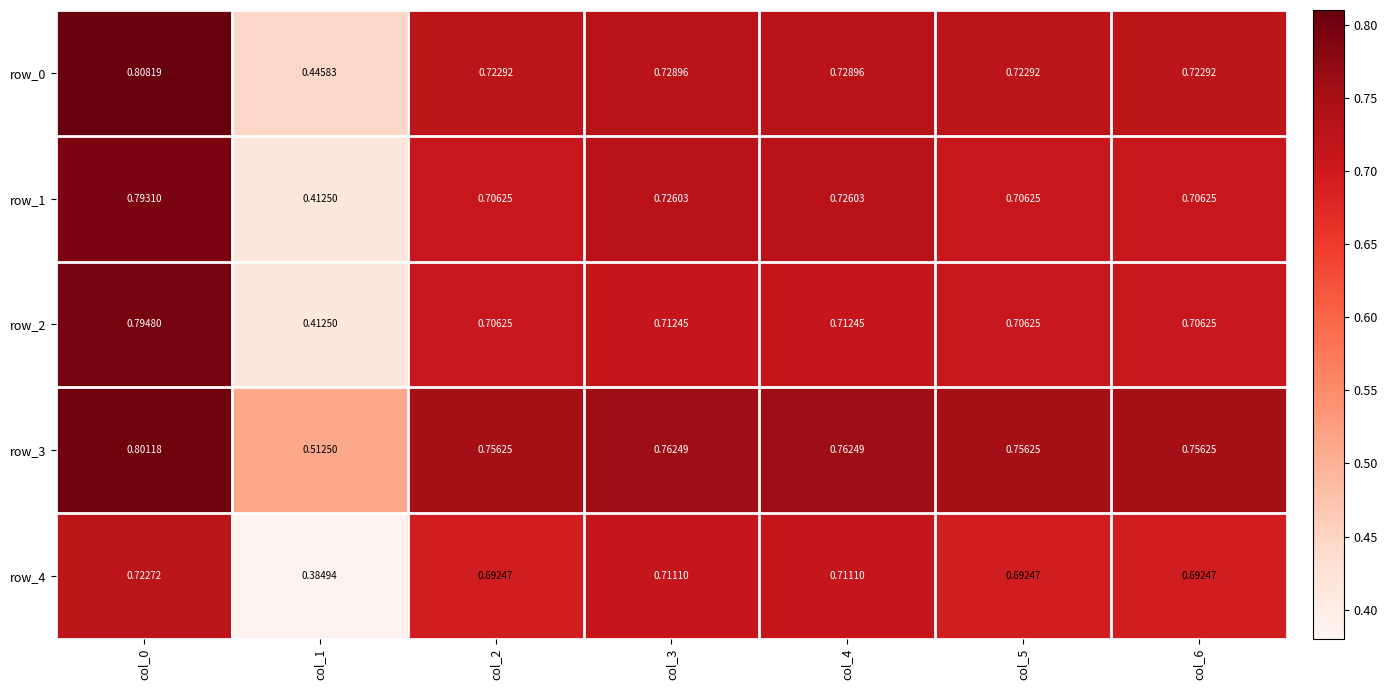

Is the value of row_0 at col_4 greater than the value of row_3 at col_3?

No